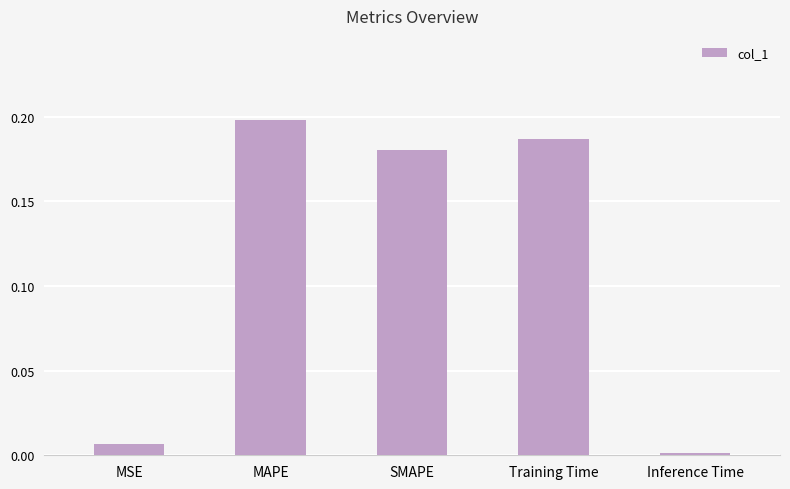

What is the label of the 4th bar from the right?

MAPE